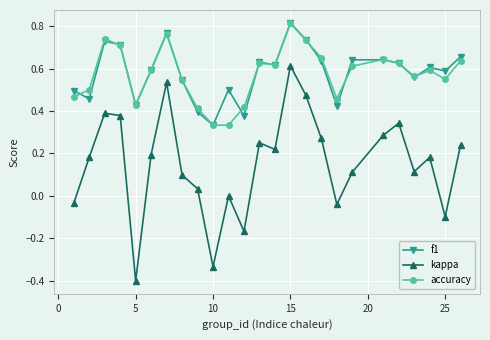

In kappa, how many points are lower than both neighbors (excluding endpoints)?

7